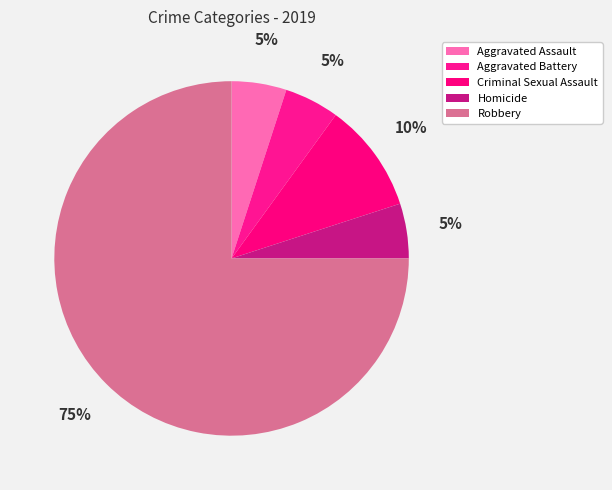

Combined, do Aggravated Assault and Homicide account for over 50%?

No